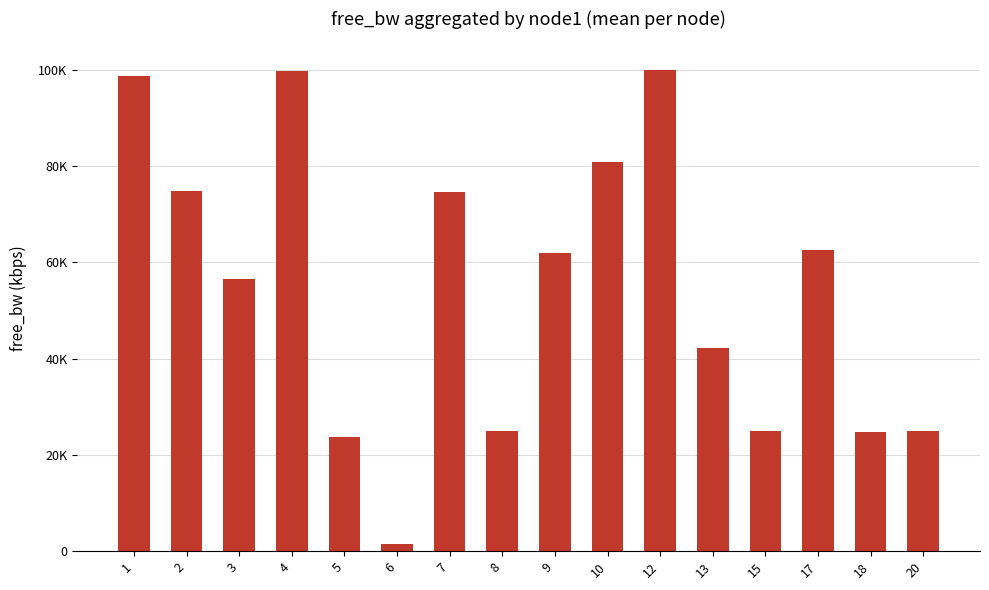

What is the sum of all values?

876807.4